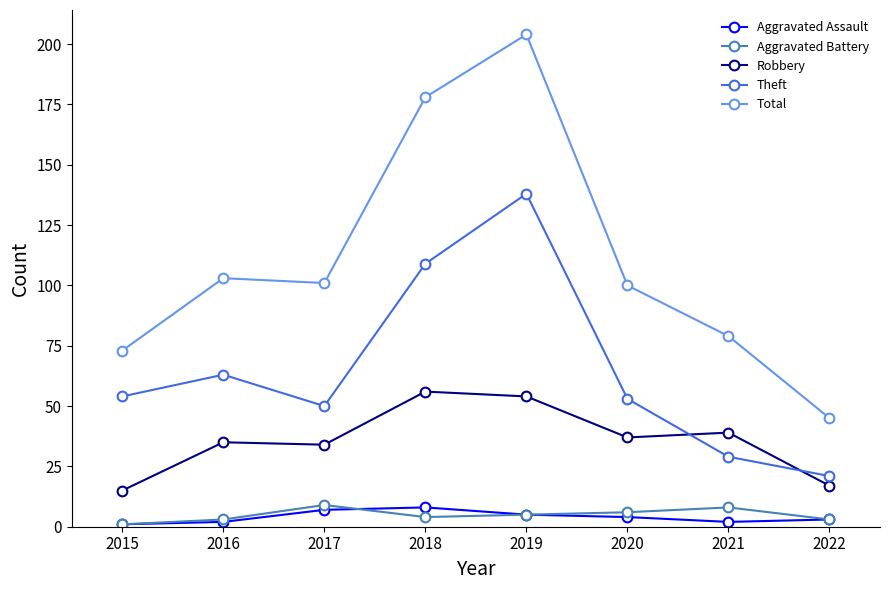

True or false: Total and Aggravated Assault cross at least once.

False